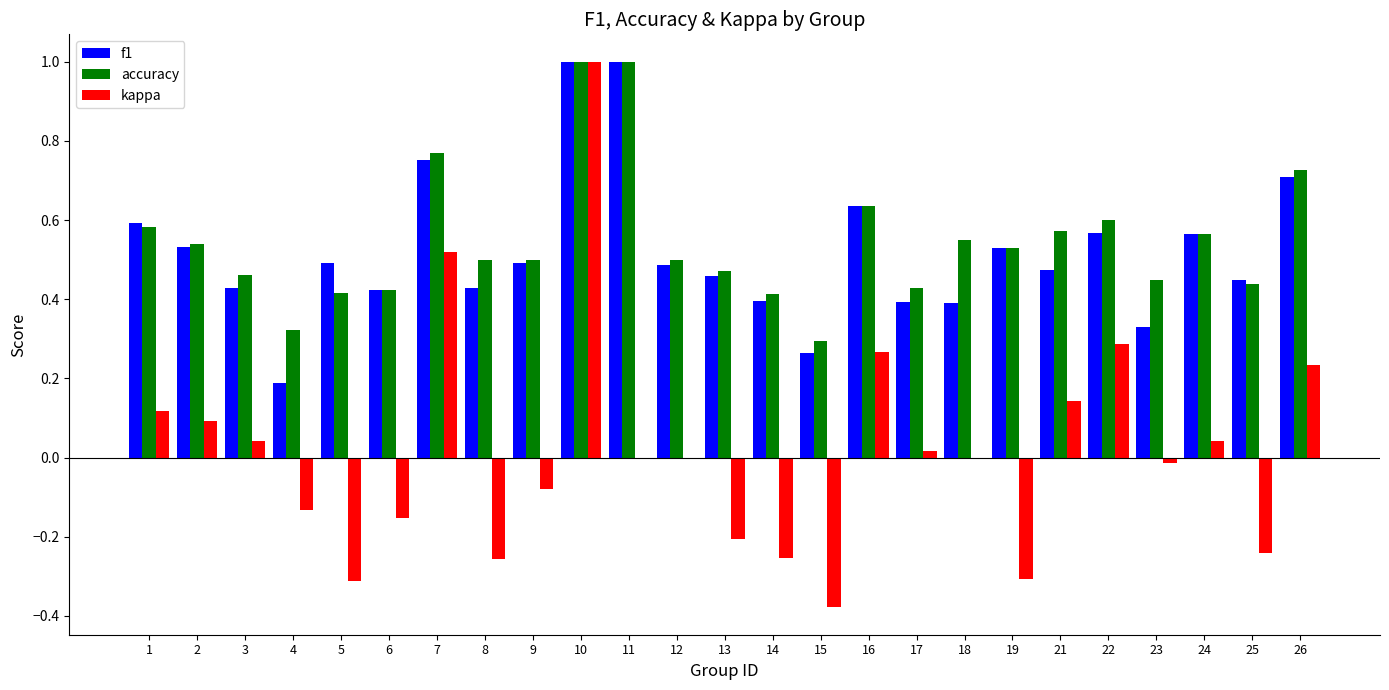

How many distinct data groups are displayed?

3